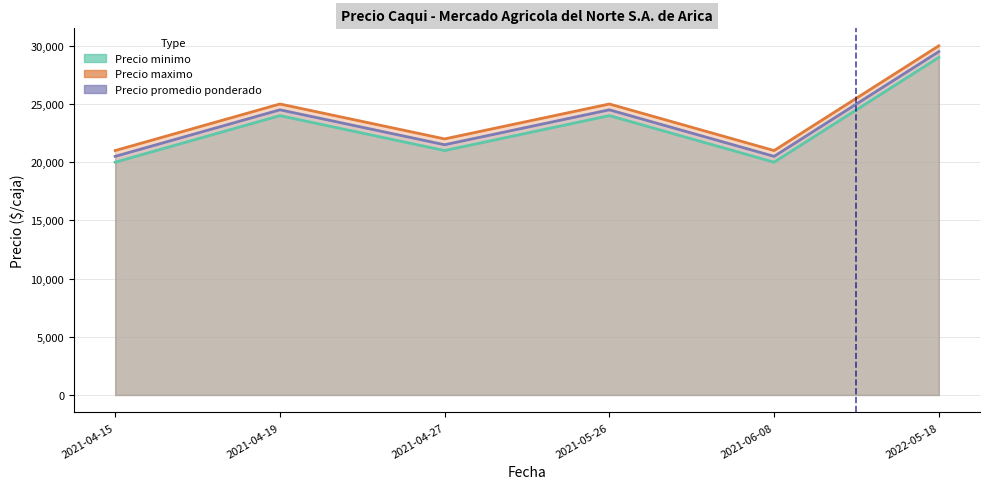

Is the value of Precio maximo at 2021-06-08 greater than the value of Precio promedio ponderado at 2022-05-18?

No